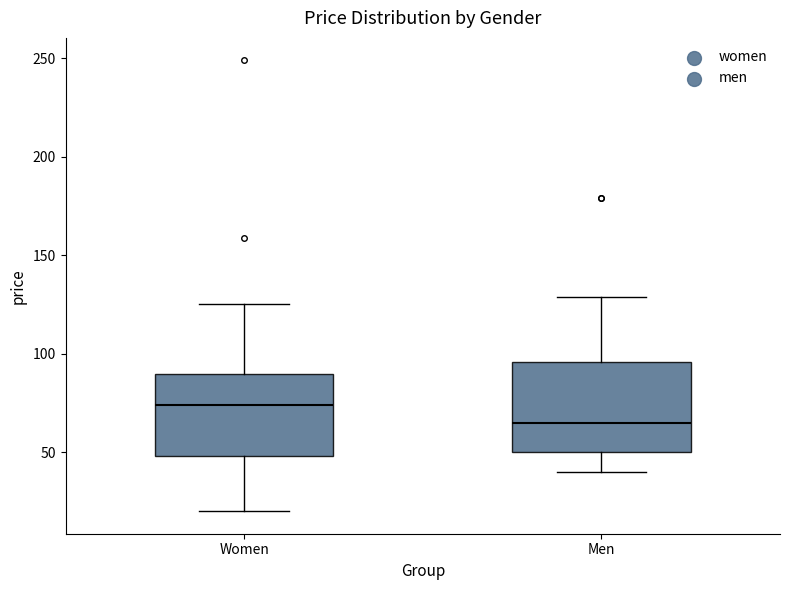

Which box's median line is the lowest?

Men